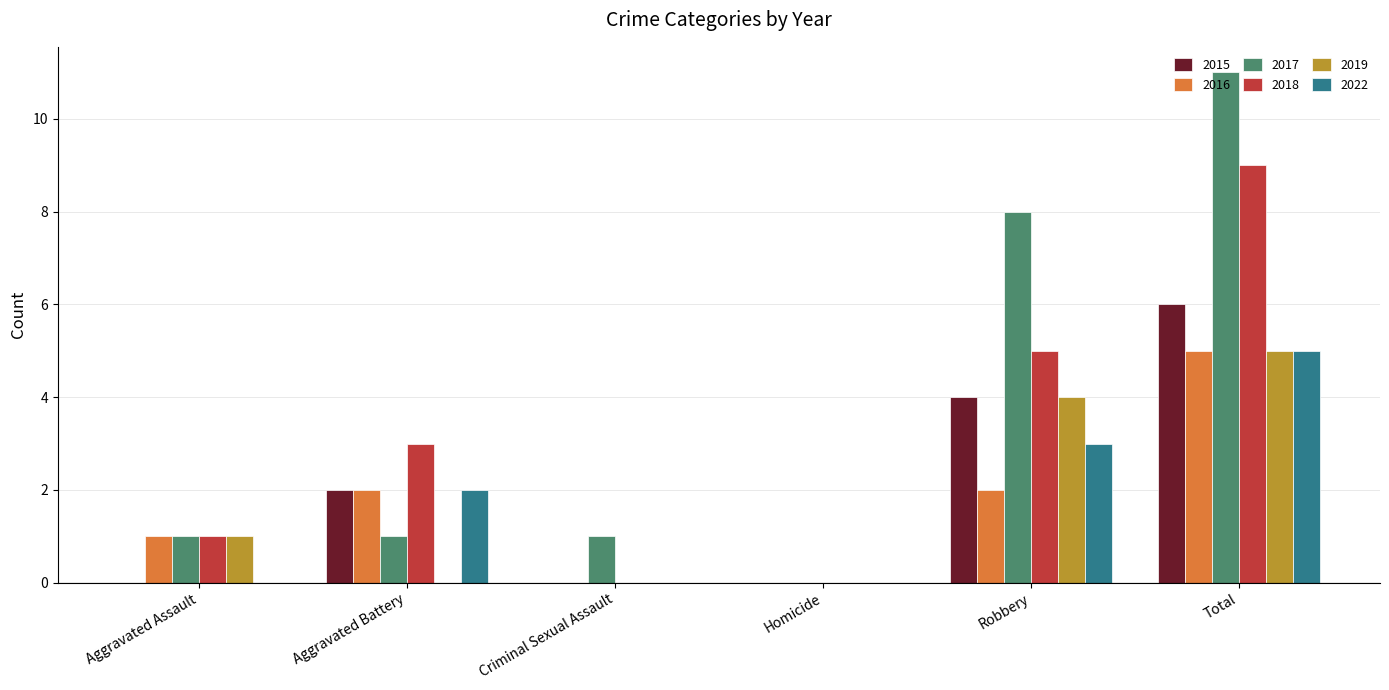

Is the value of 2022 at Aggravated Battery greater than the value of 2017 at Aggravated Assault?

Yes